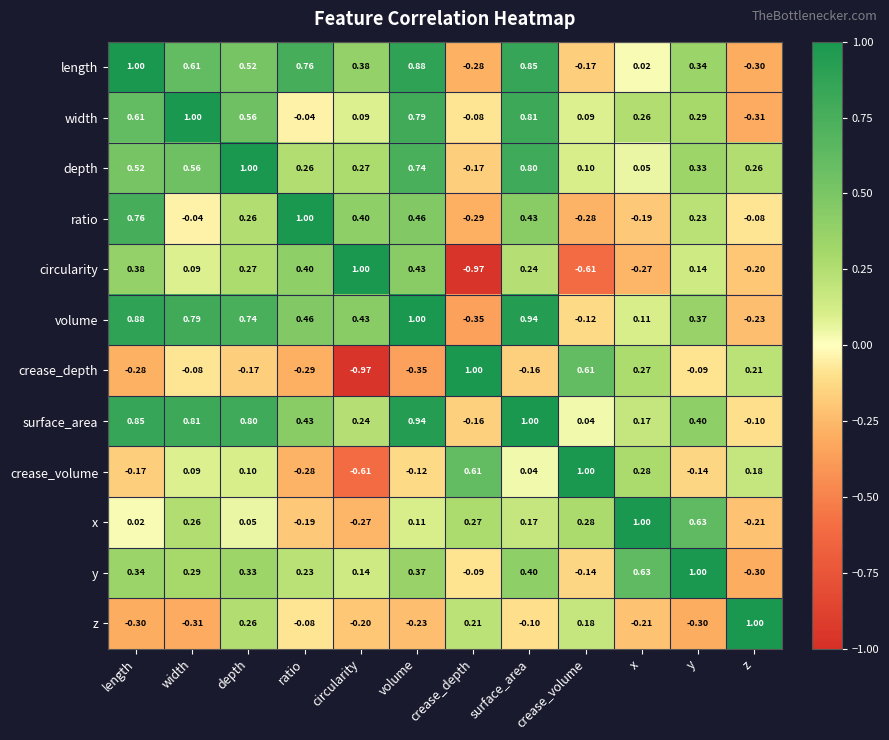

Is the value of crease_depth at z greater than the value of width at y?

No